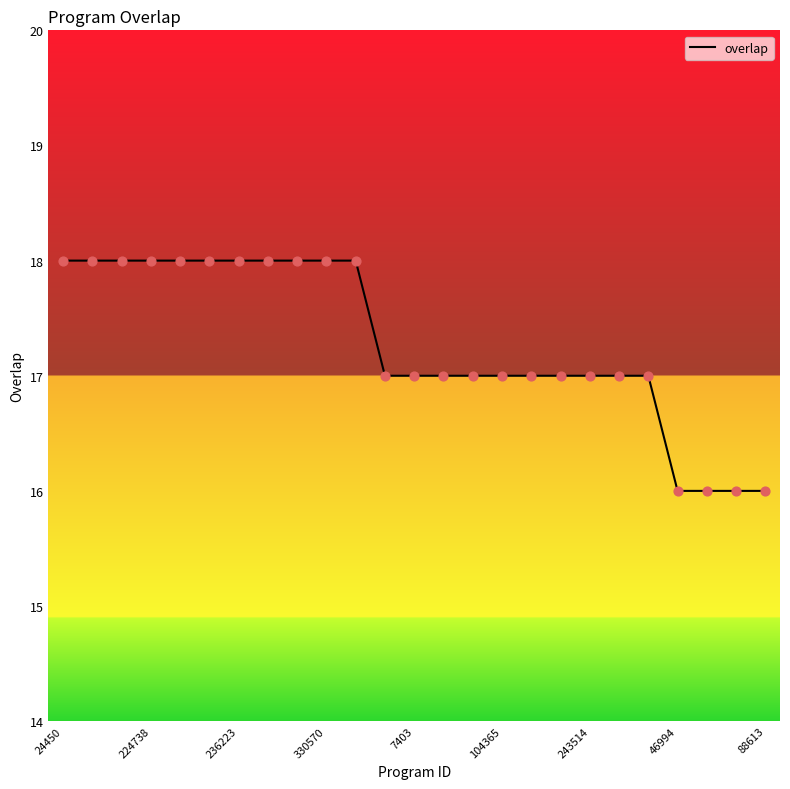

What is the smallest value displayed?

16